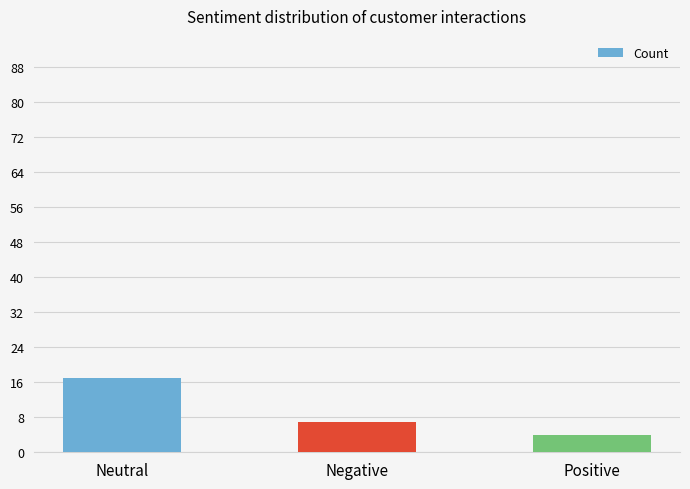

Reading right to left, extract all data points from this chart.

4	7	17